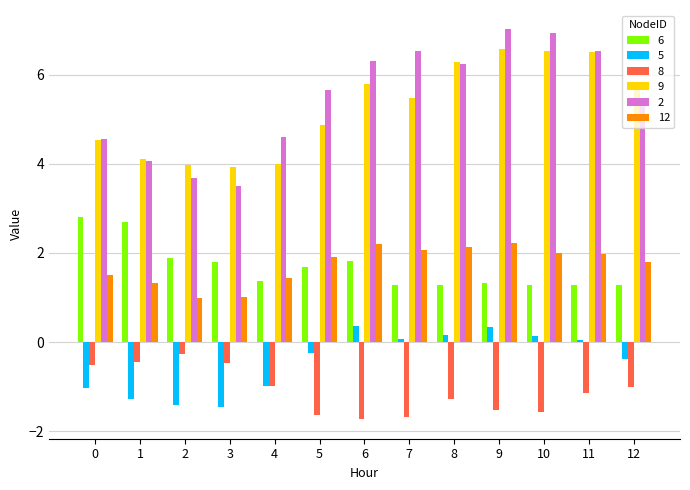

List the series in order of their peak value, highest first.

2, 9, 6, 12, 5, 8